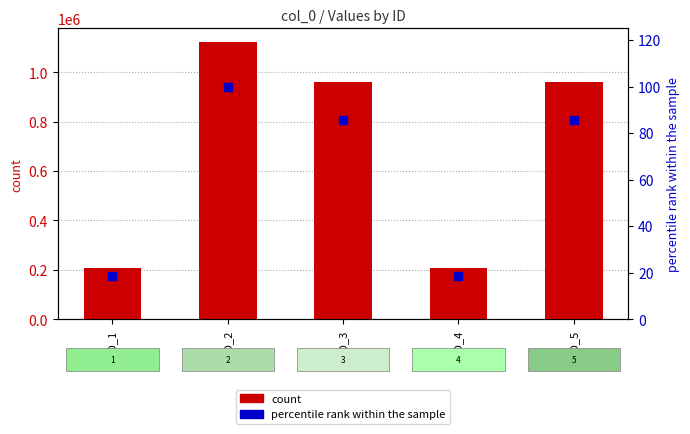

What are all the series names shown in the legend?

count, percentile rank within the sample